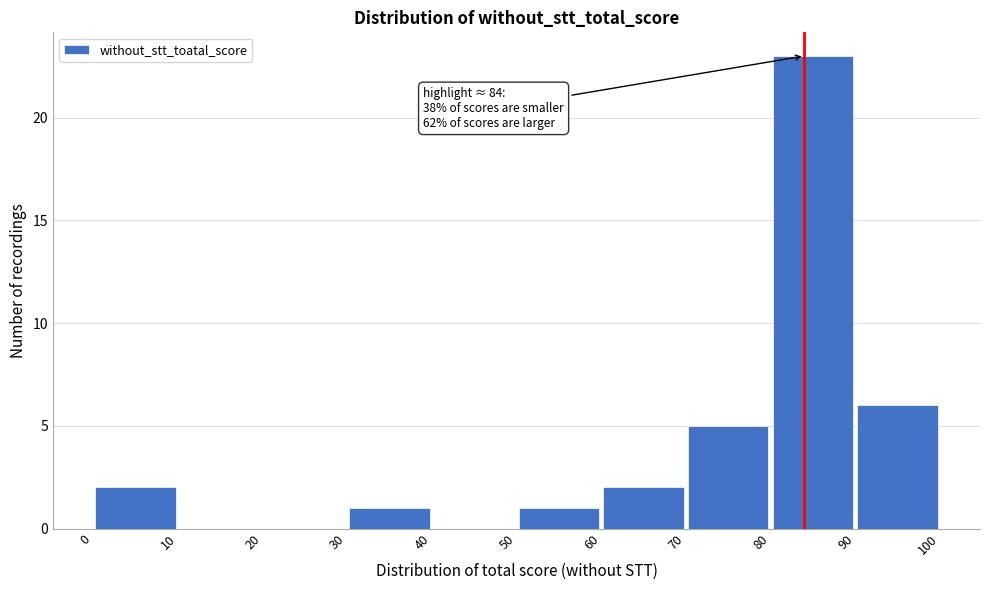

Which range on the x-axis has the tallest bar?

80 to 90